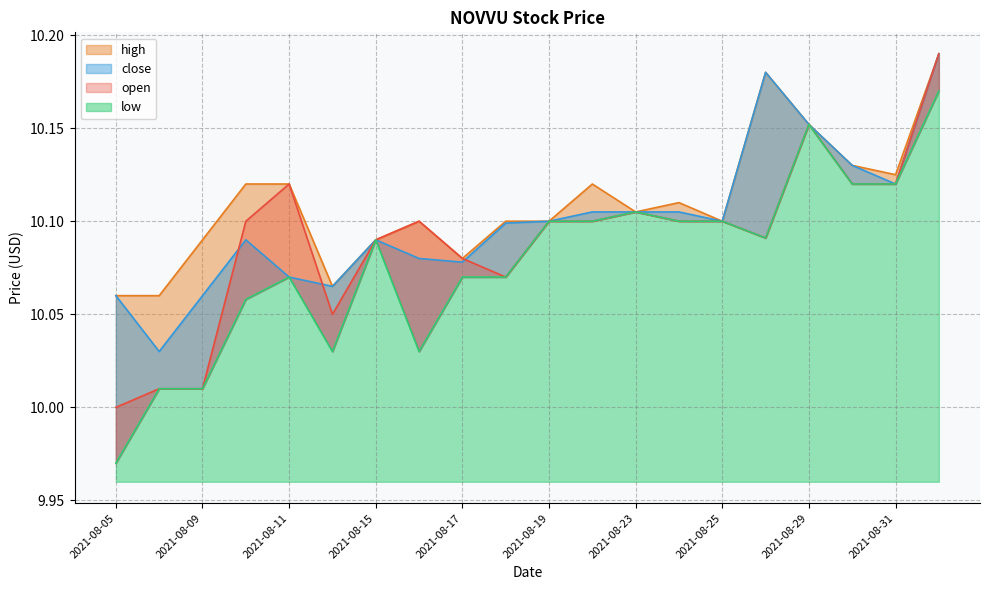

What is the difference between the maximum and second lowest values in the open series?

0.2